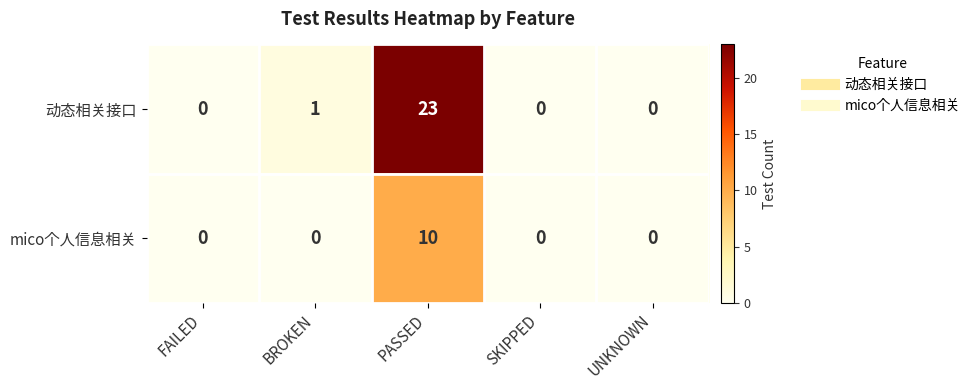

Count the number of categories in the chart.

5